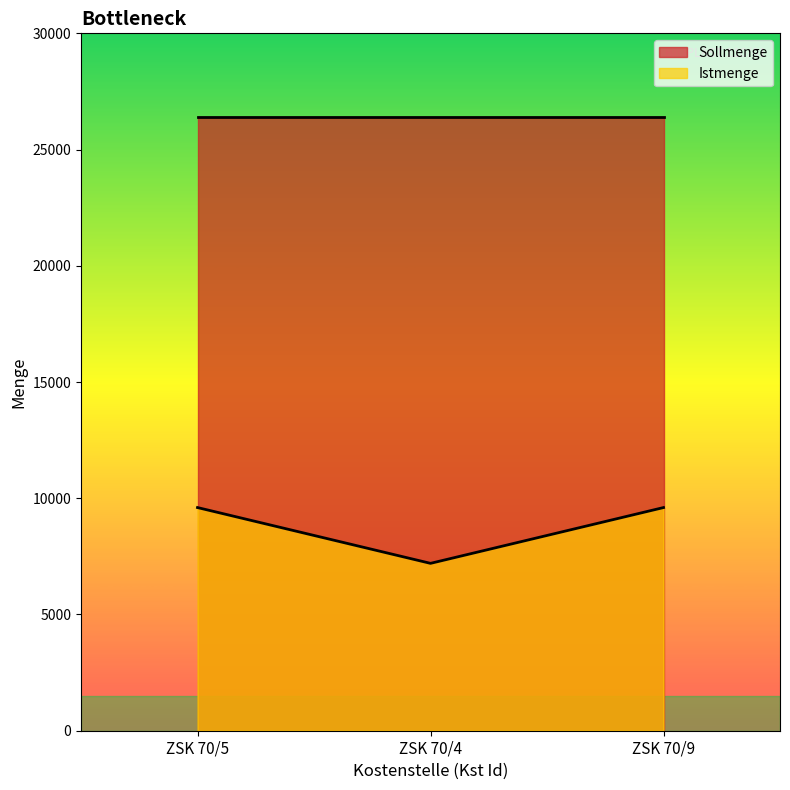

Approximately how many times larger is the value at ZSK 70/5 compared to ZSK 70/4?

1.3